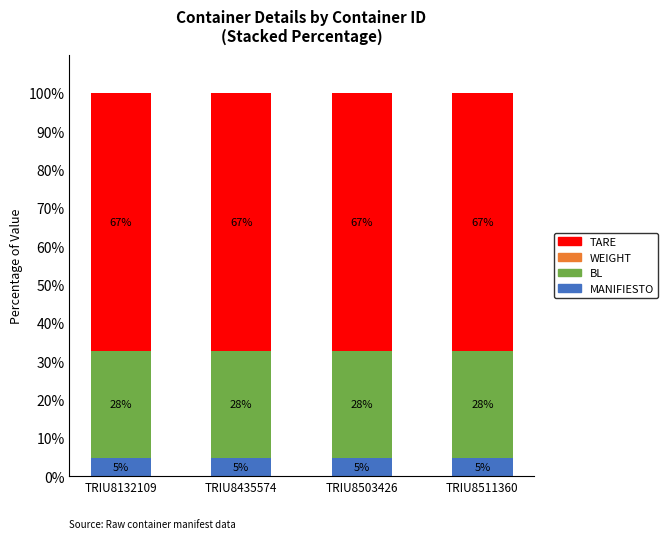

The MANIFIESTO series shows 4.7 at TRIU8511360. True or false?

True